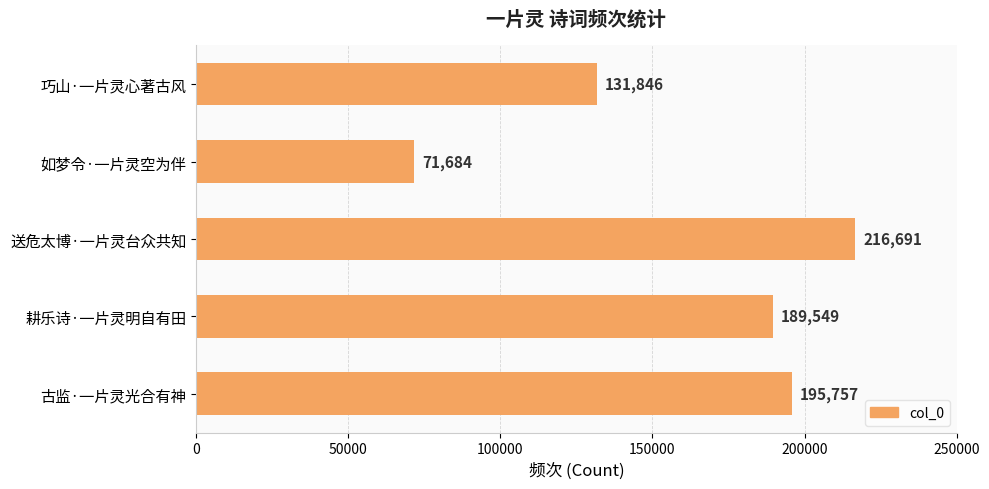

Reading bottom to top, list all the values displayed in this chart.

195757	189549	216691	71684	131846